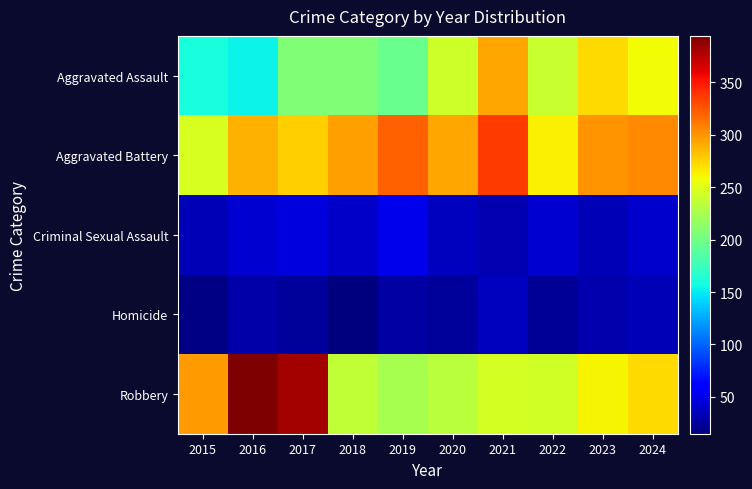

Between 2017 and 2018, which is larger?

2017